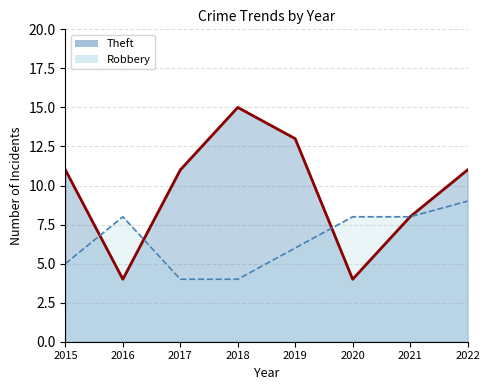

True or false: Theft has more than 2 interior local peaks.

False